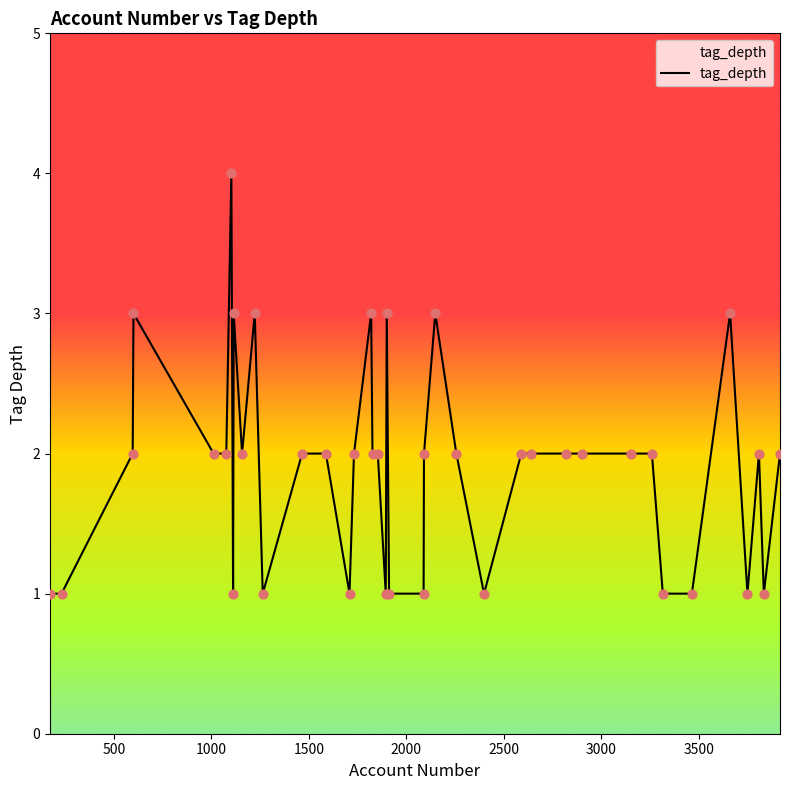

What is the maximum value shown in the chart?

4